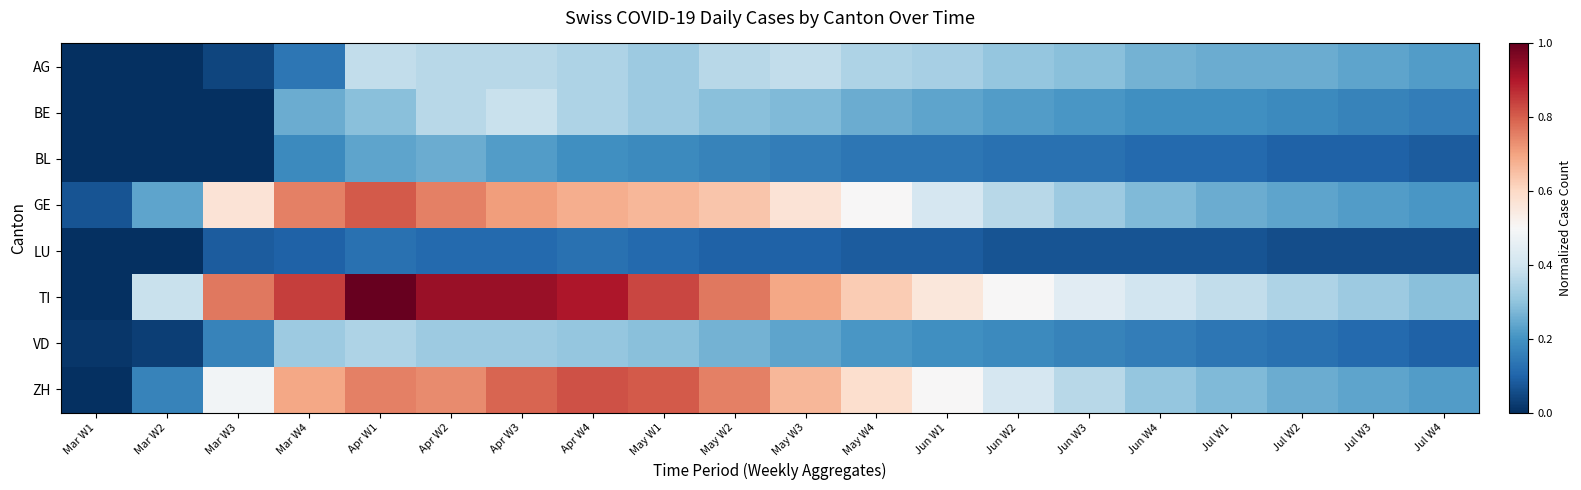

Count the number of categories in the chart.

20